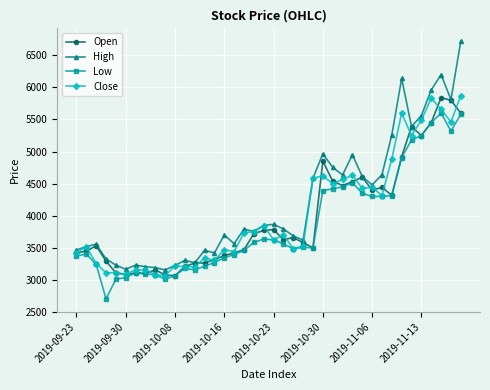

What is the value of the High point at the 23rd from the left?

3685